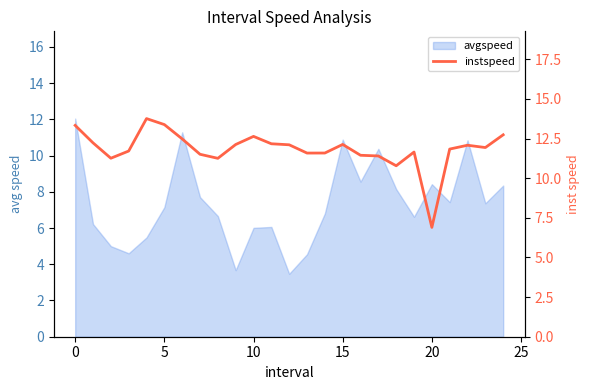

What is the difference between the maximum and minimum values?

6.9